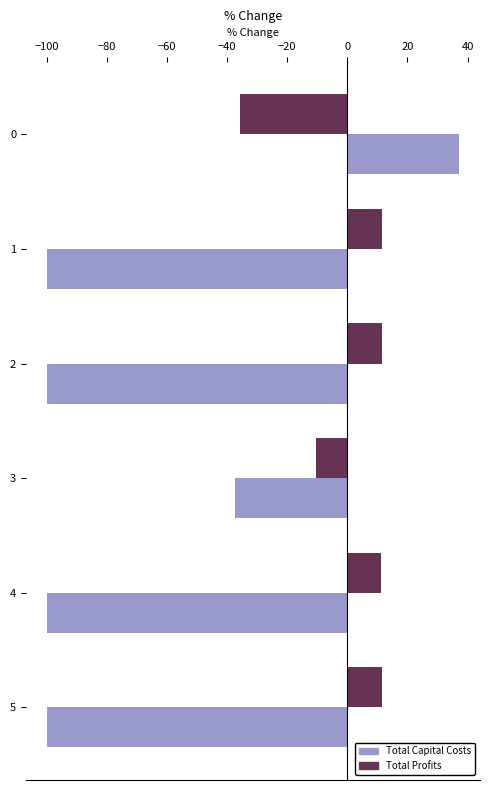

List the series in order of their peak value, lowest first.

Total Profits, Total Capital Costs